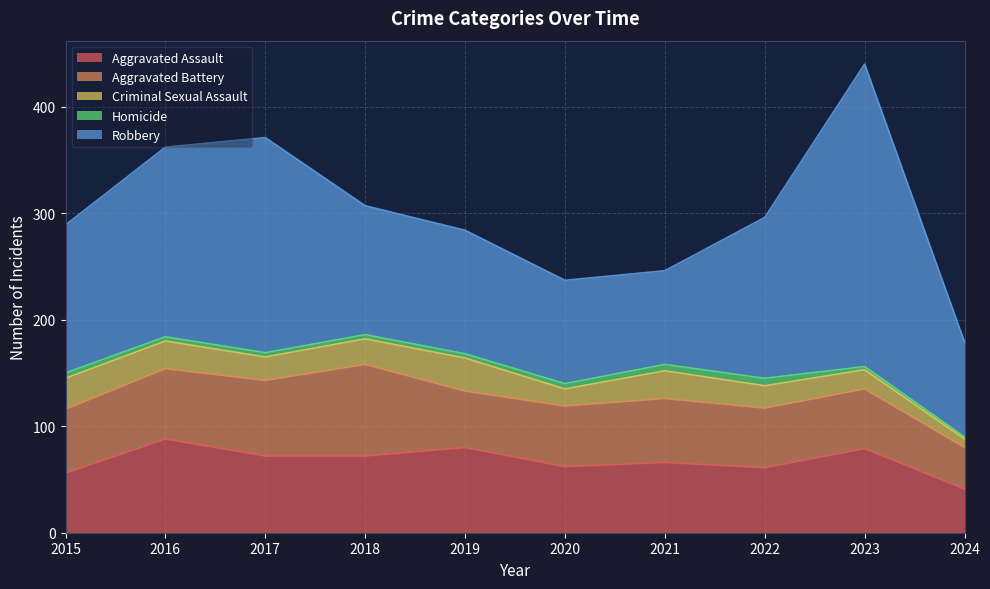

What is the sum of the Aggravated Assault values at 2023 and 2015?

135